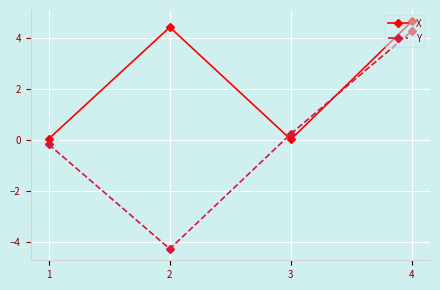

What is the maximum value for X?

4.6